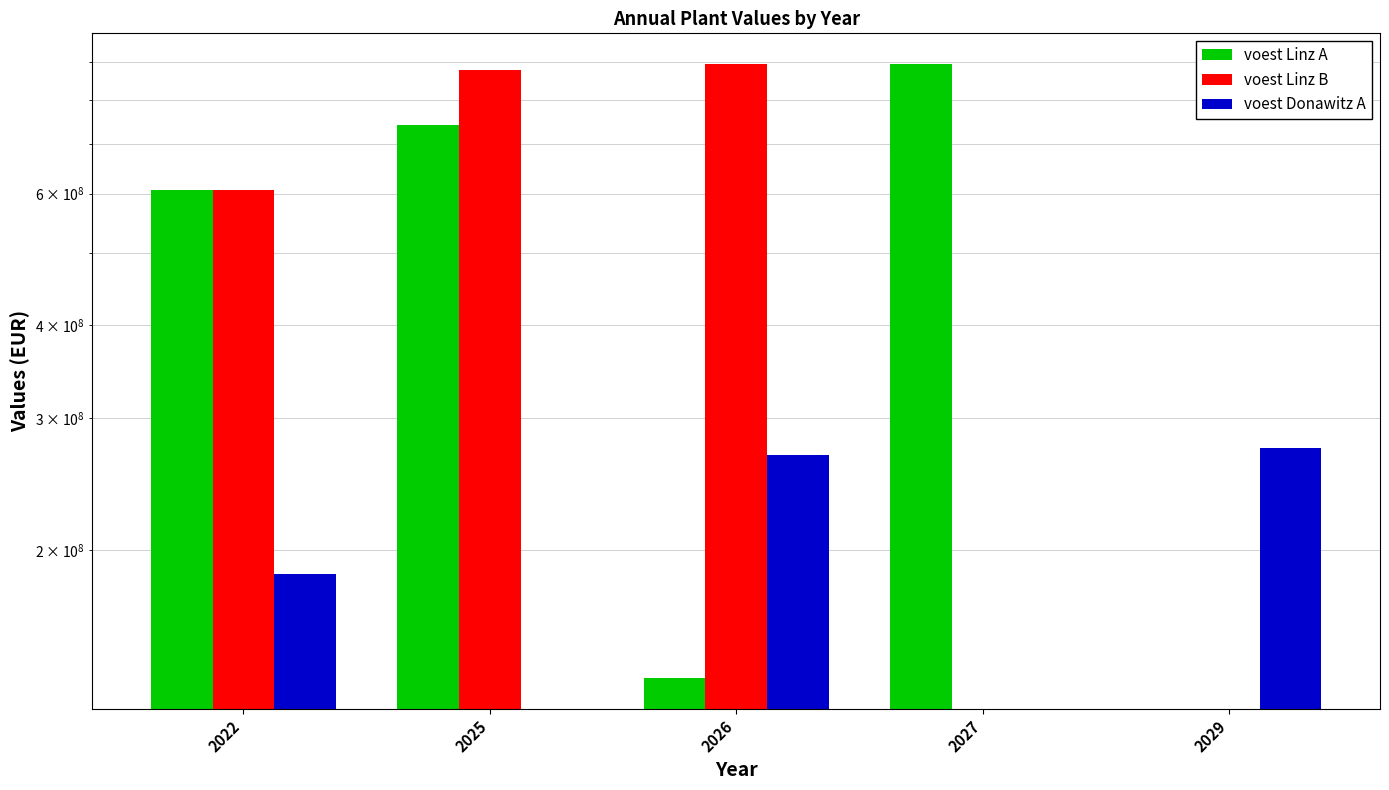

What is the highest value of the voest Linz B series?

894200000.0